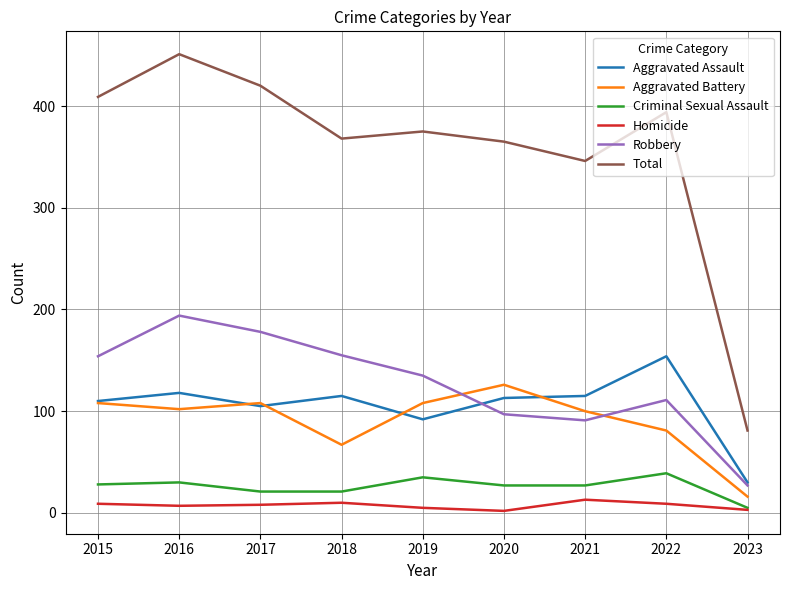

What is the difference between the Robbery values at 2020 and 2023?

70